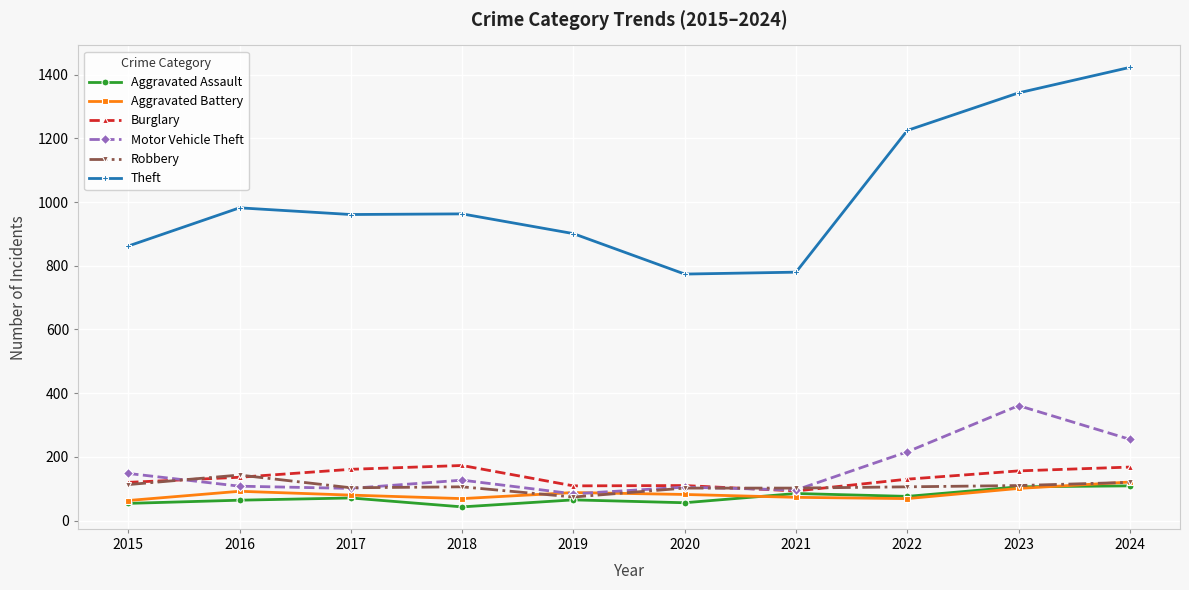

True or false: Theft and Aggravated Battery cross at least once.

False